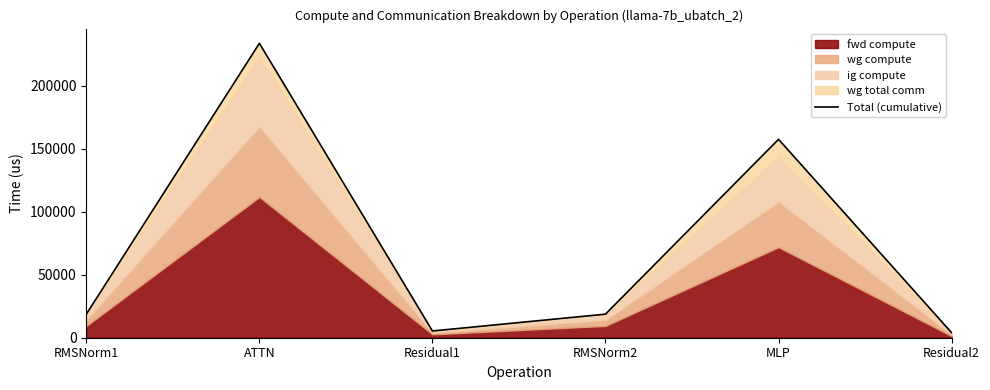

What is the greatest value displayed?

233751.7